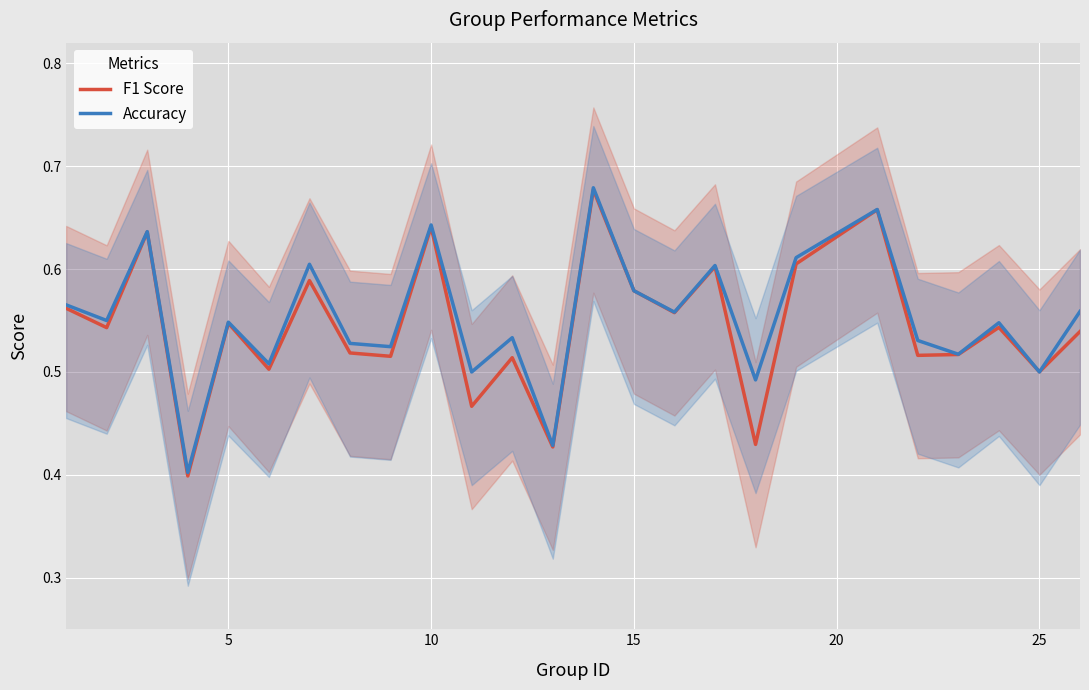

Count the Accuracy values in the range 0 to 1.

25